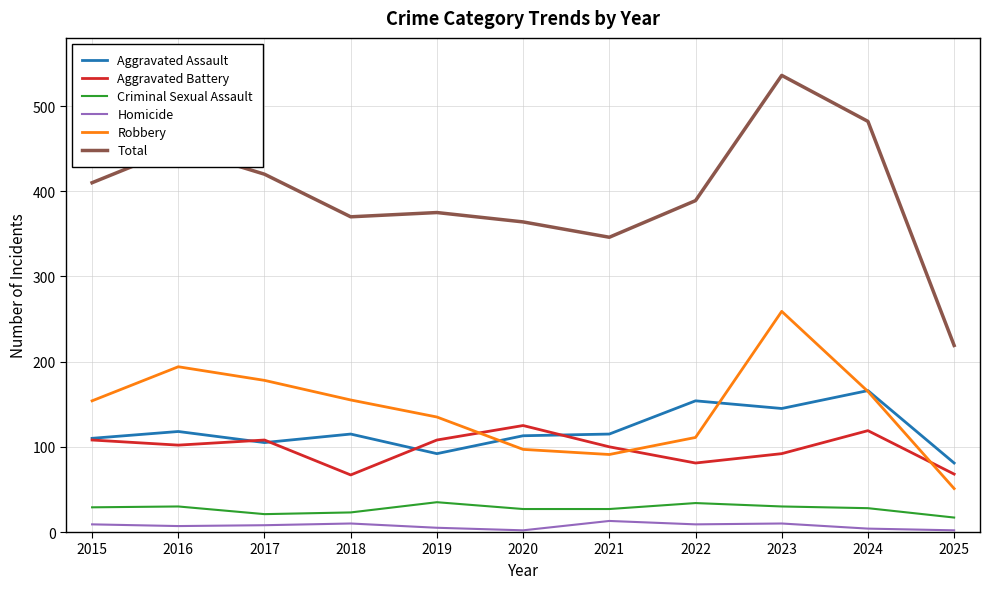

At which category is the sum across all series the highest?

2023